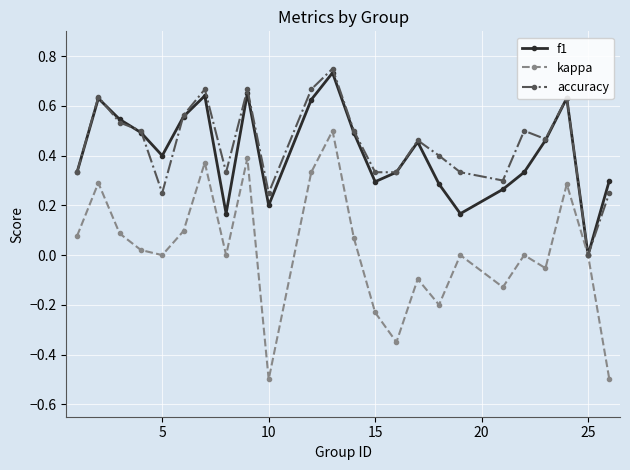

List the series in order of their peak value, lowest first.

kappa, f1, accuracy